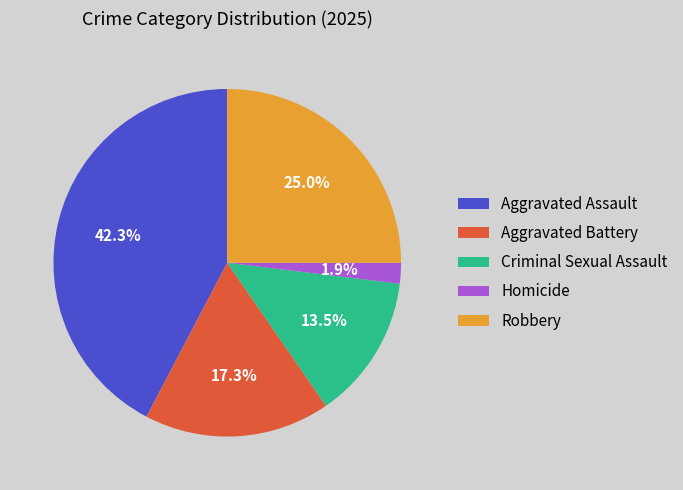

To the nearest percent, what is the difference between the Aggravated Battery and Homicide slice percentages?

15%